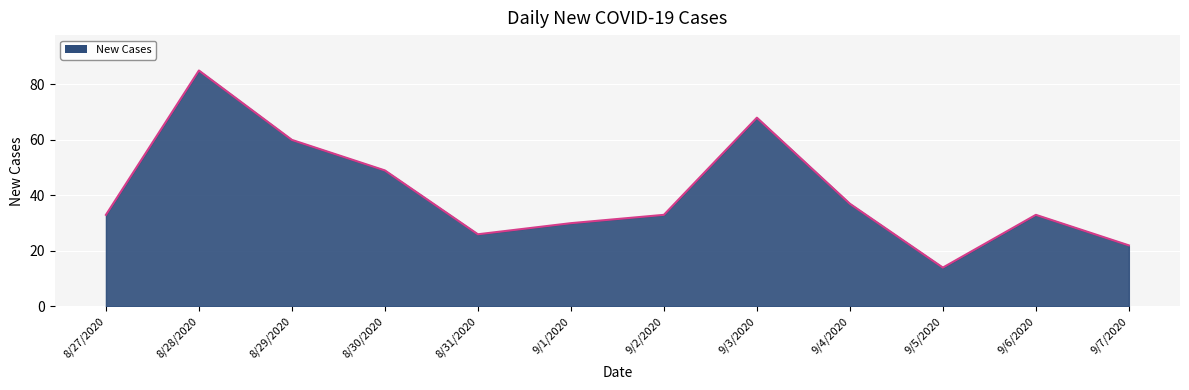

Between 8/30/2020 and 9/6/2020, which is larger?

8/30/2020